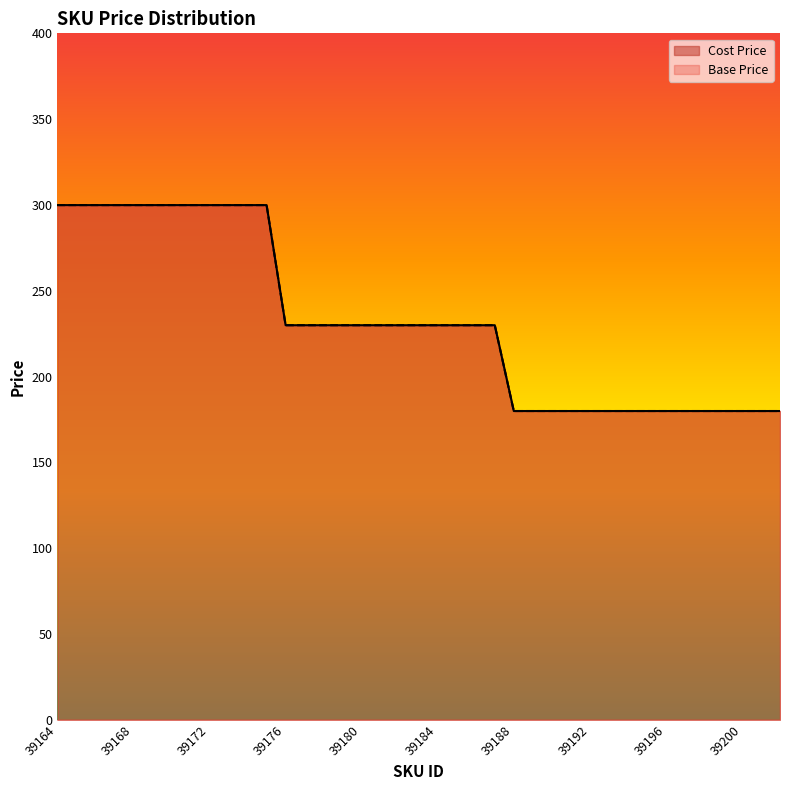

Which series has the largest total across all categories?

Cost Price